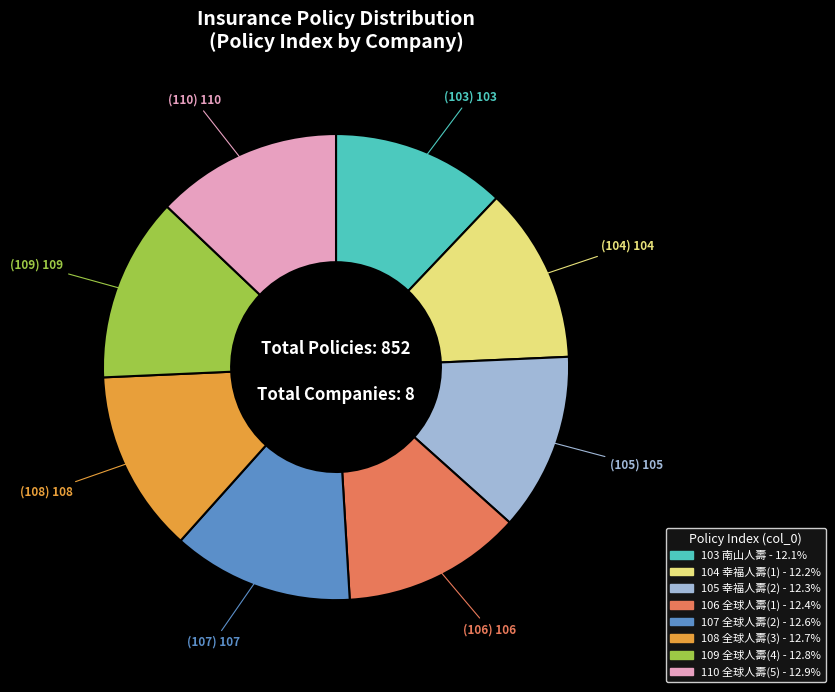

Is 109 the majority of the pie?

No